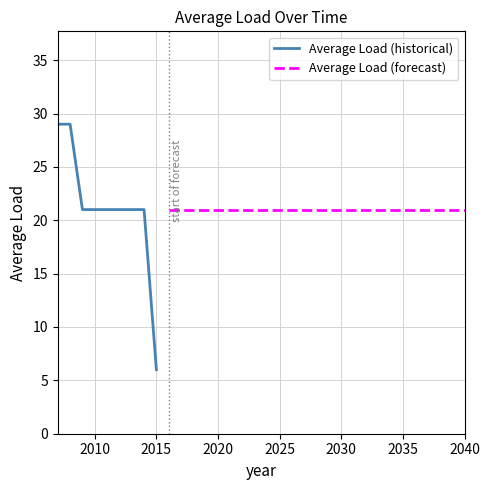

List the labels in order of value, largest first.

2007, 2008, 2009, 2010, 2011, 2012, 2013, 2014, 2016, 2017, 2018, 2019, 2020, 2021, 2022, 2023, 2024, 2025, 2026, 2027, 2028, 2029, 2030, 2031, 2032, 2033, 2034, 2035, 2036, 2037, 2038, 2039, 2040, 2015